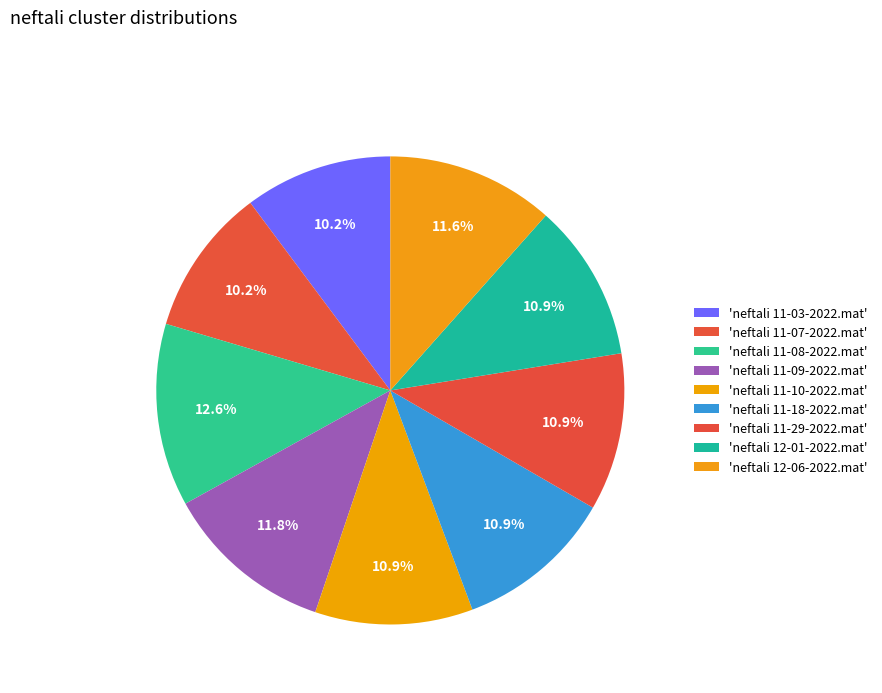

To the nearest percent, what is the average slice percentage?

11%